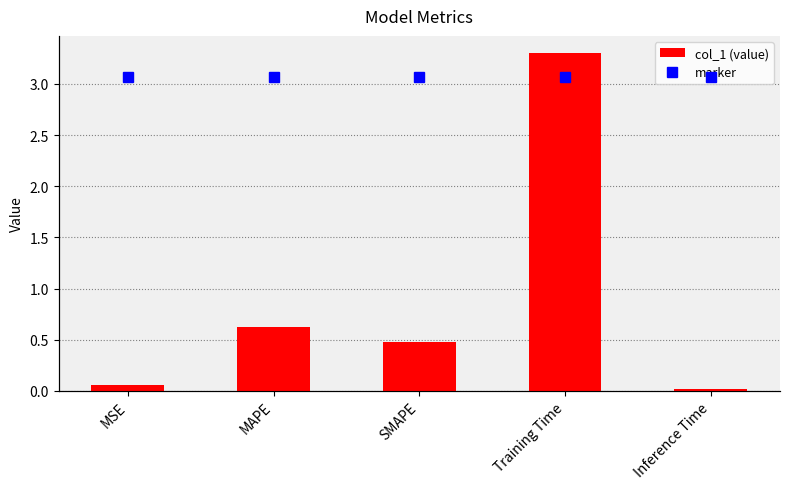

Reading right to left, what are all the values shown in this chart?

col_1: 0.0	3.3	0.5	0.6	0.1
marker: 3.8	3.8	3.8	3.8	3.8